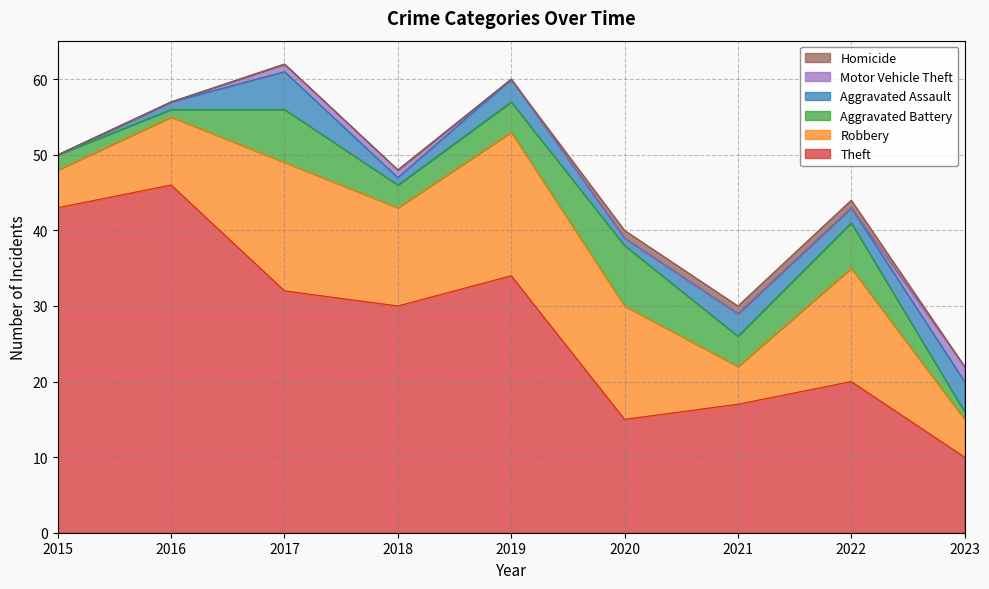

How many interior local peaks does the Aggravated Battery series have?

3